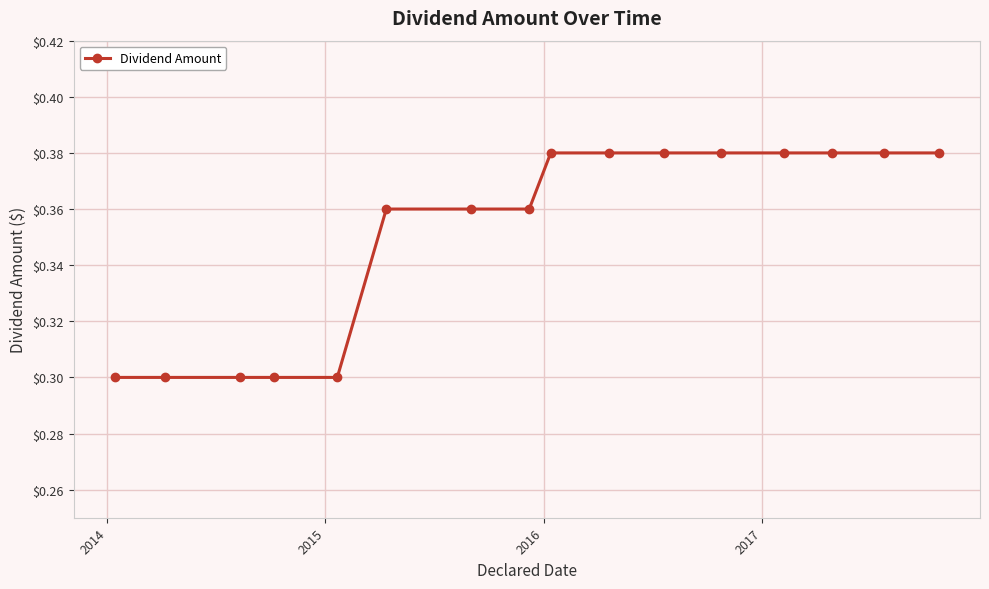

How many series are shown in this chart?

1